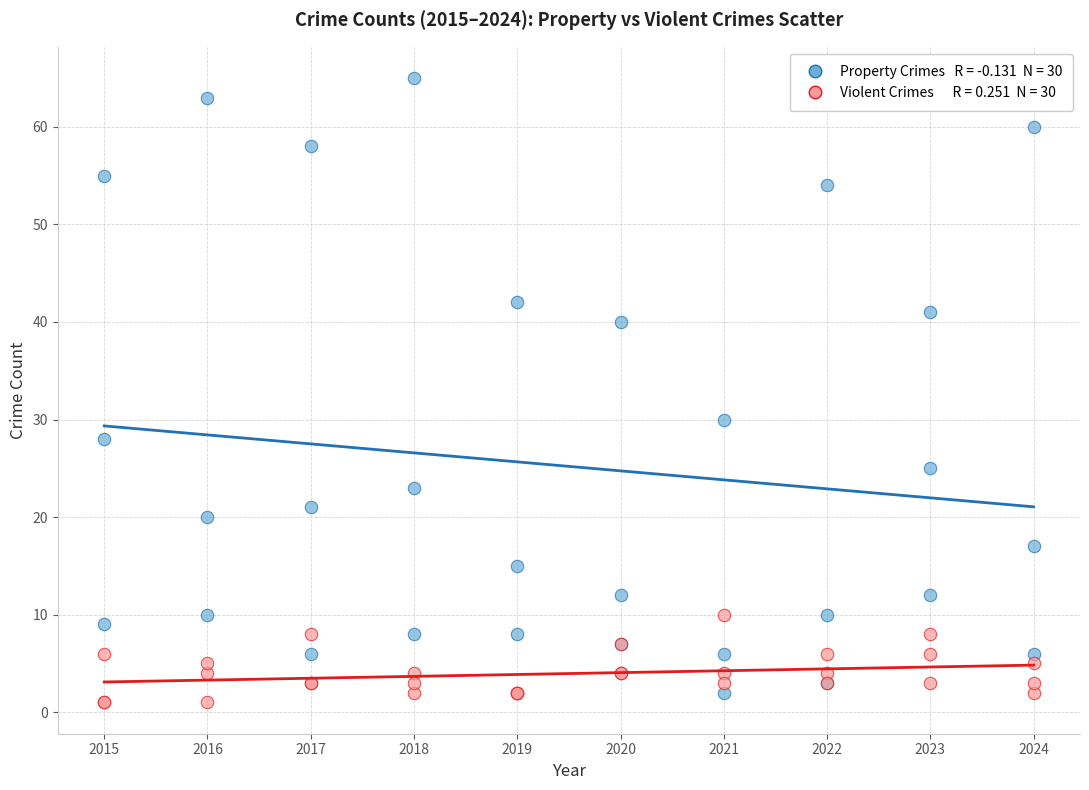

Across all series, what Y value is closest to 33?

30